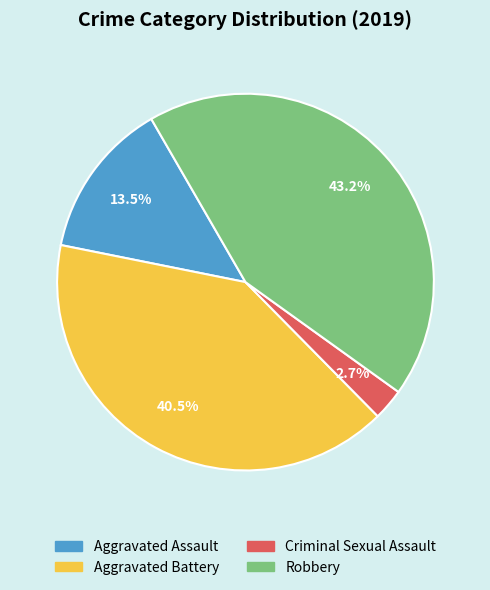

What percentage is the Robbery slice, to the nearest percent?

43%